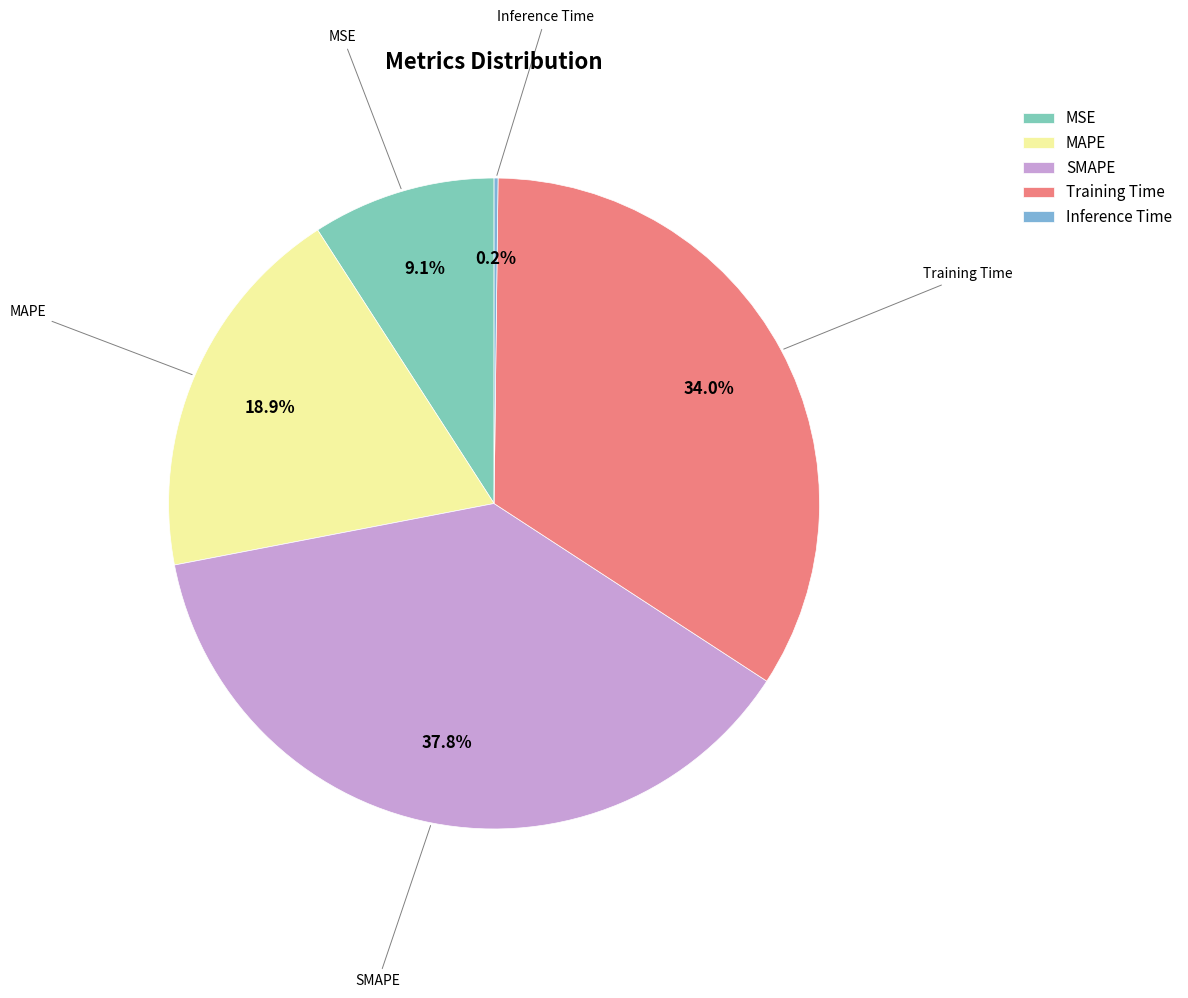

To the nearest percent, what is the combined percentage of MSE and Training Time?

43%